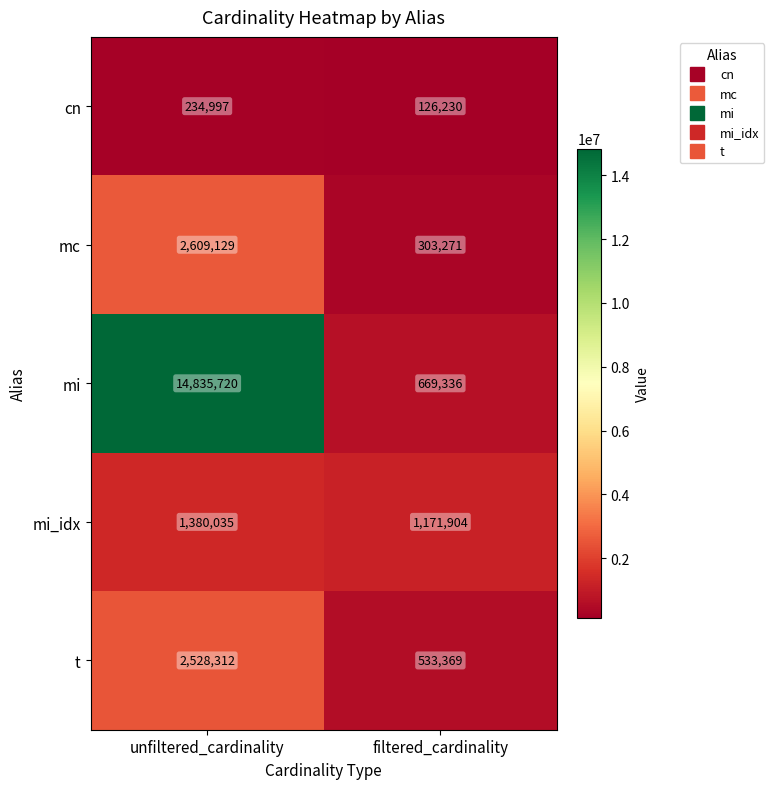

Rank the series by their maximum value, from highest to lowest.

mi, mc, t, mi_idx, cn